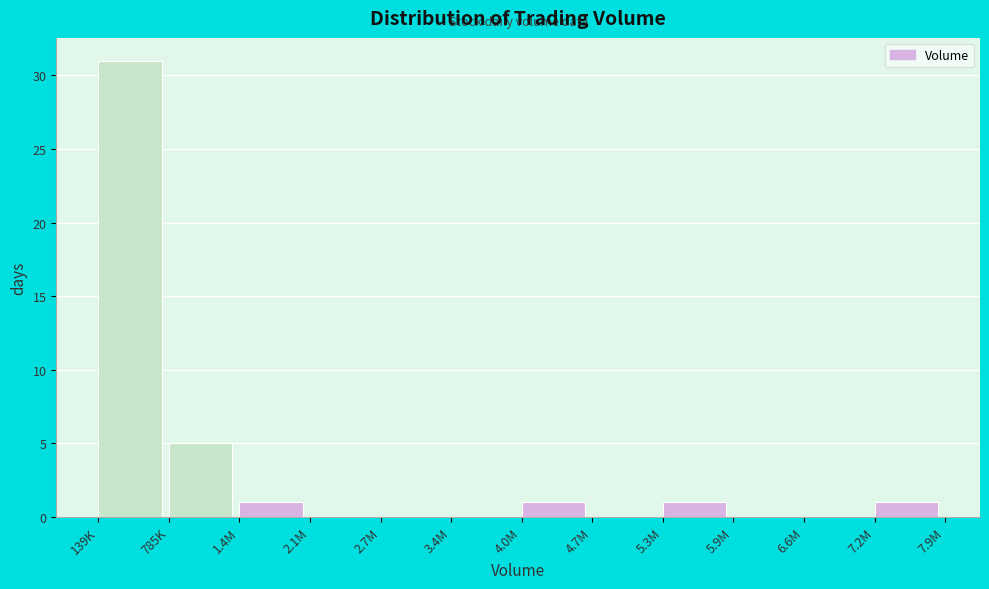

Reading left to right, list all the values displayed in this chart.

139K=31	785K=5	1.4M=1	2.1M=0	2.7M=0	3.4M=0	4.0M=1	4.7M=0	5.3M=1	5.9M=0	6.6M=0	7.2M=1